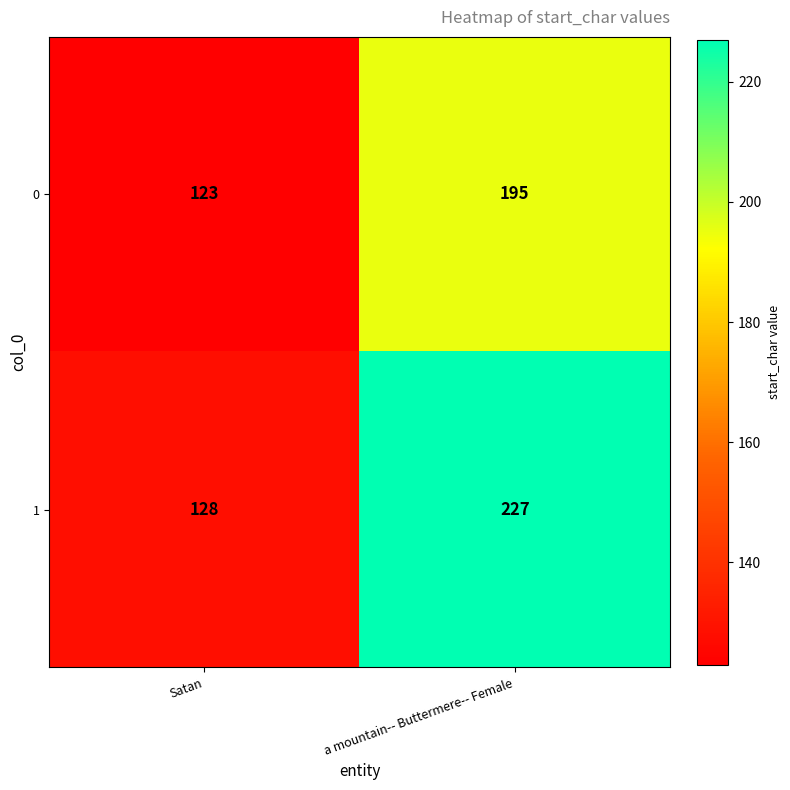

What is the spread (max minus min) of values at Satan?

5